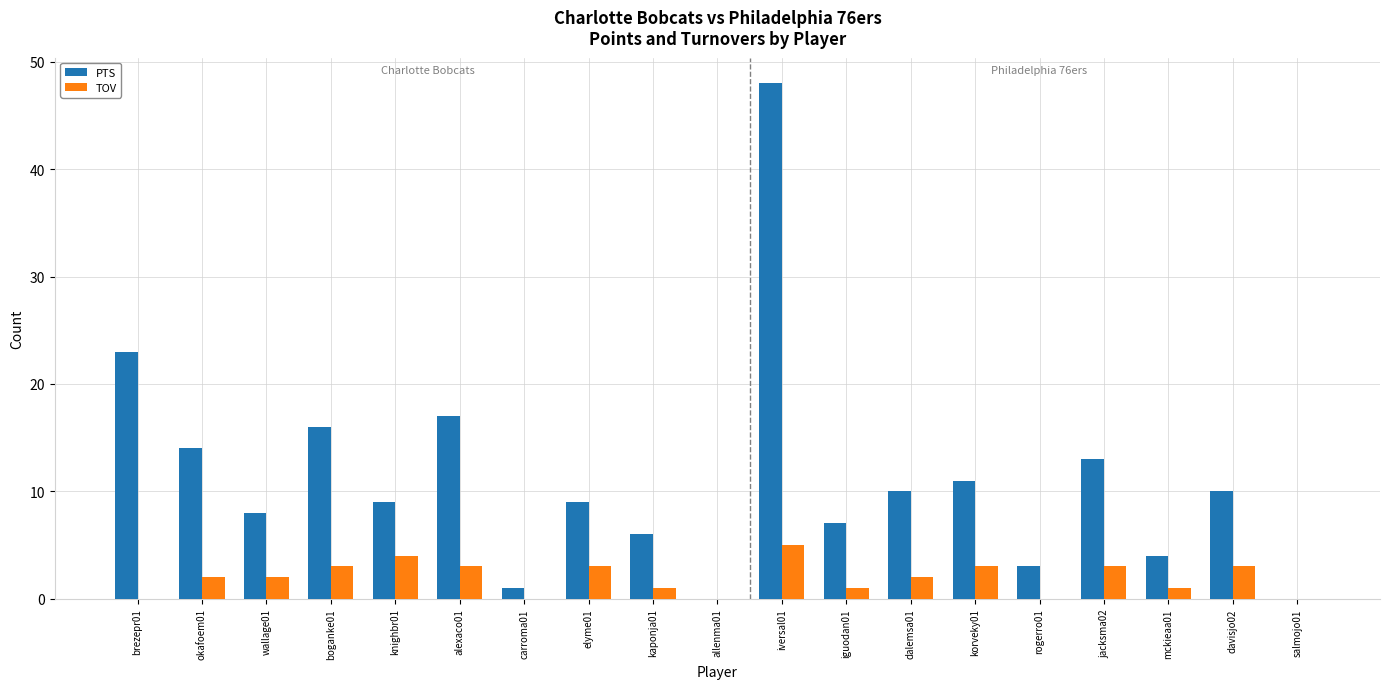

Is it true that TOV equals 0 at brezepr01?

True